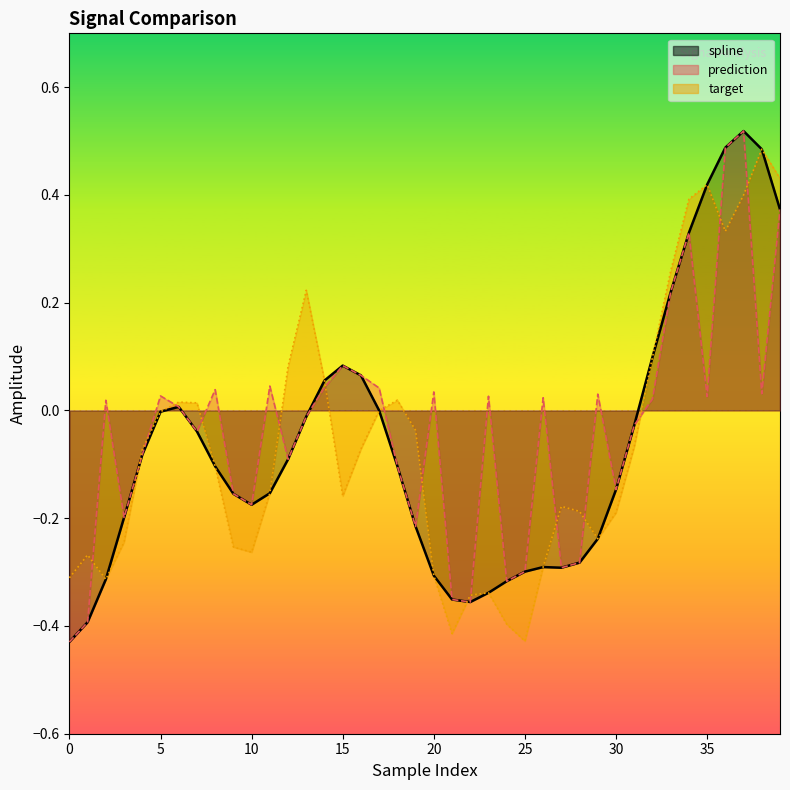

How many data points in target are less than 0?

26